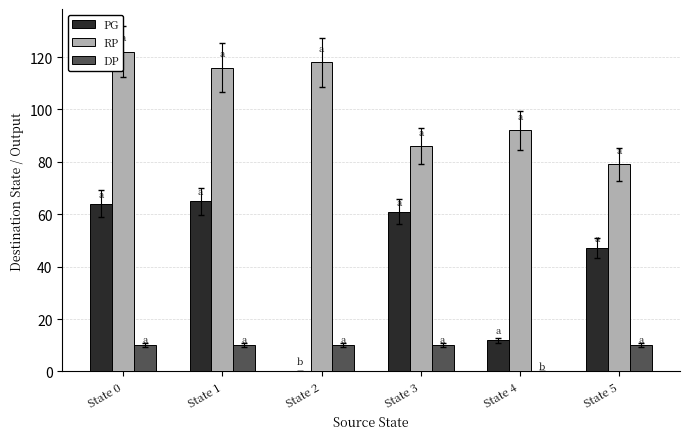

What is the difference between the PG values at State 0 and State 5?

17